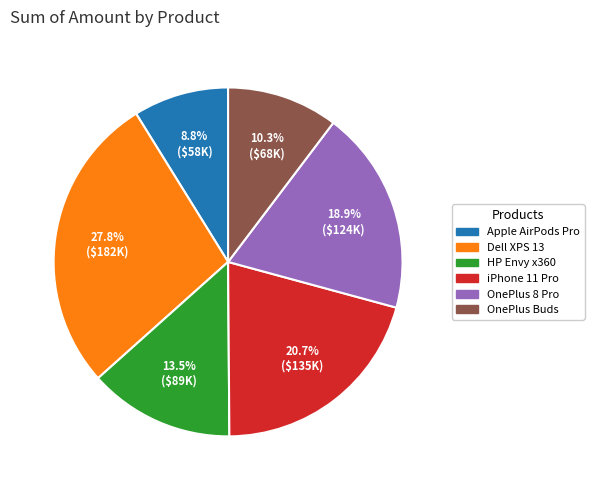

Is there a majority slice in this chart?

No